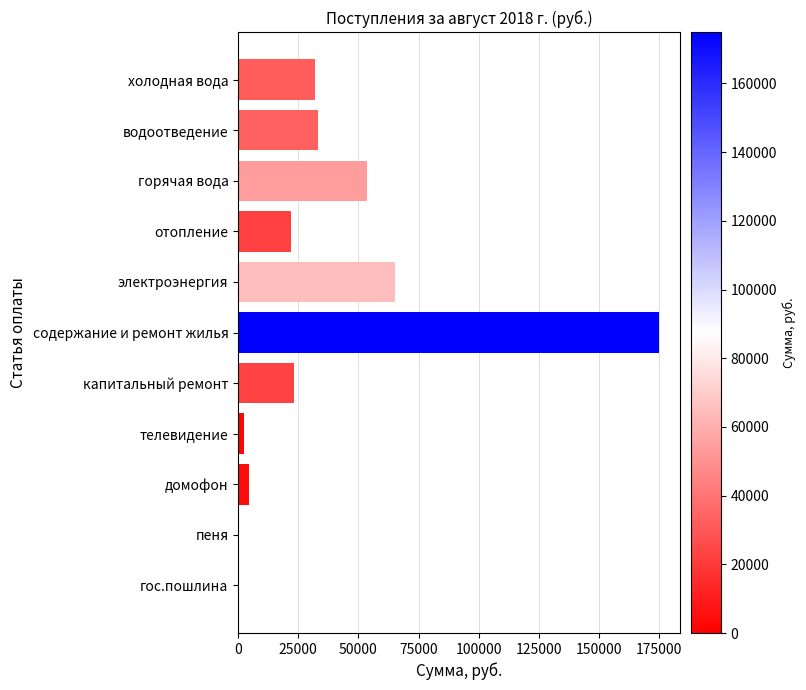

Is it true that the value at капитальный ремонт is 23032.6?

True